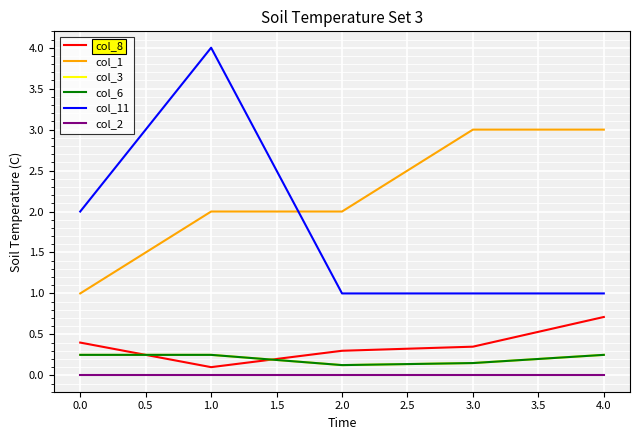

Does the chart have visible grid lines?

Yes